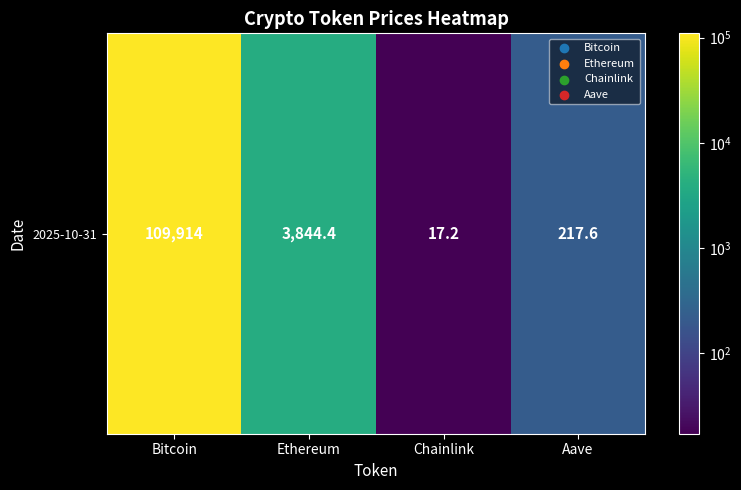

Reading left to right, list all the values displayed in this chart.

109914.0	3844.4	17.2	217.6